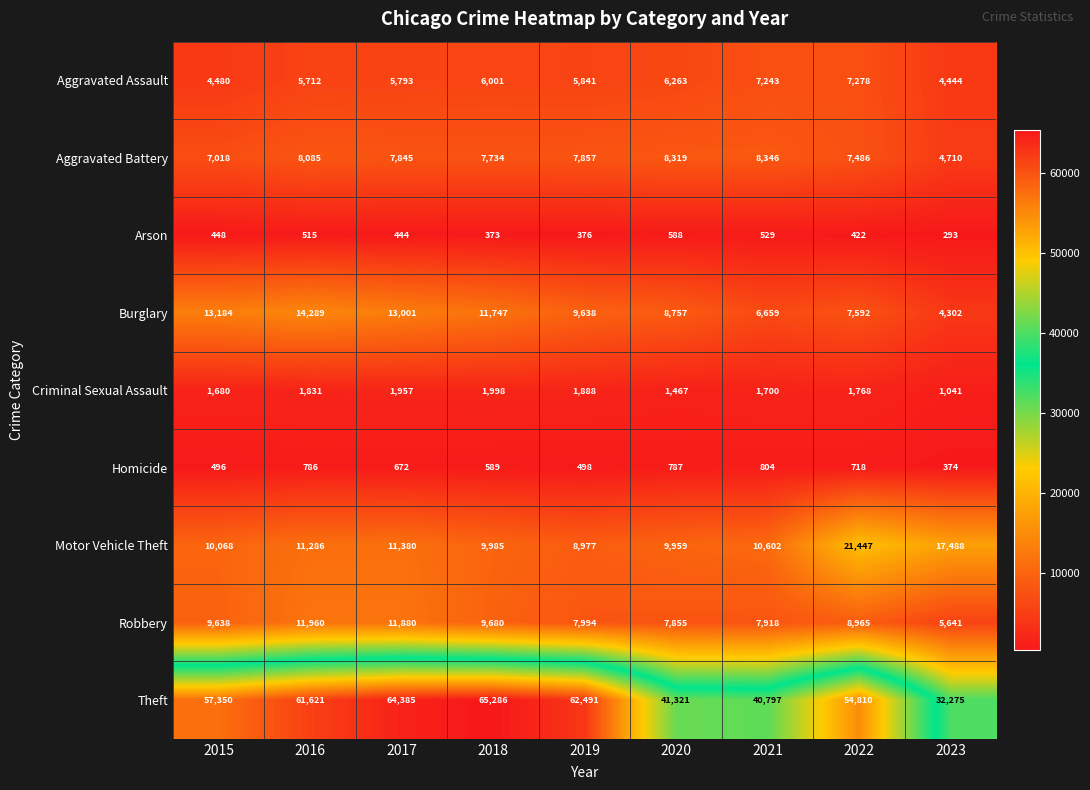

Which series has the widest spread of values?

Theft